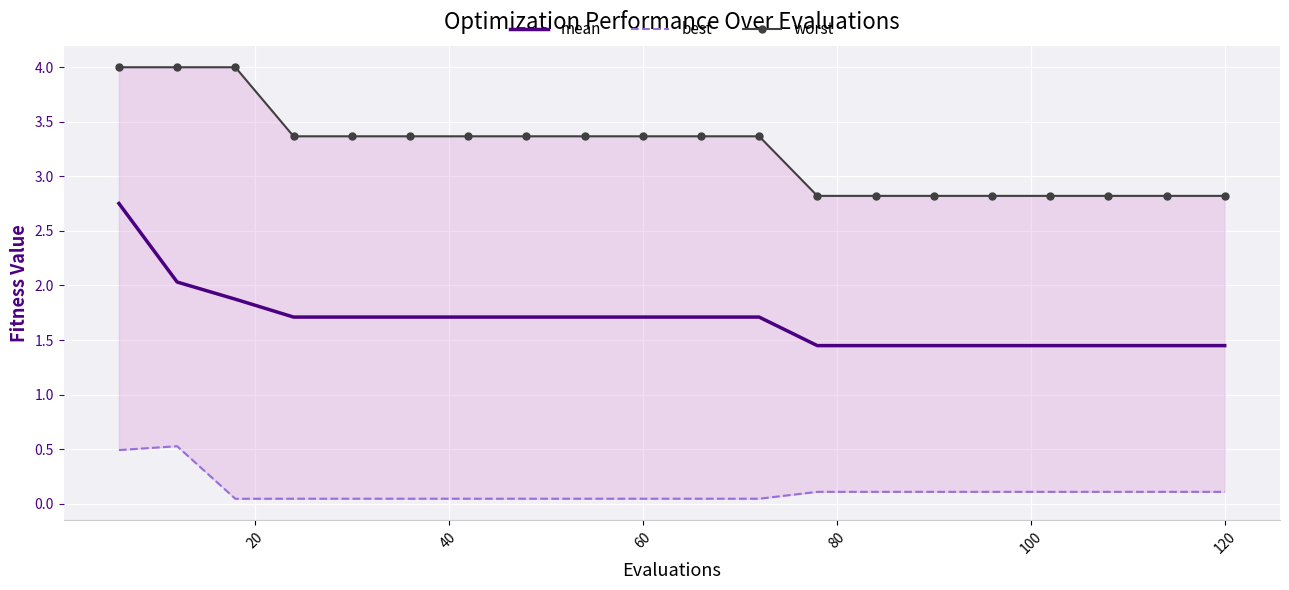

How many lines are shown in the chart?

3